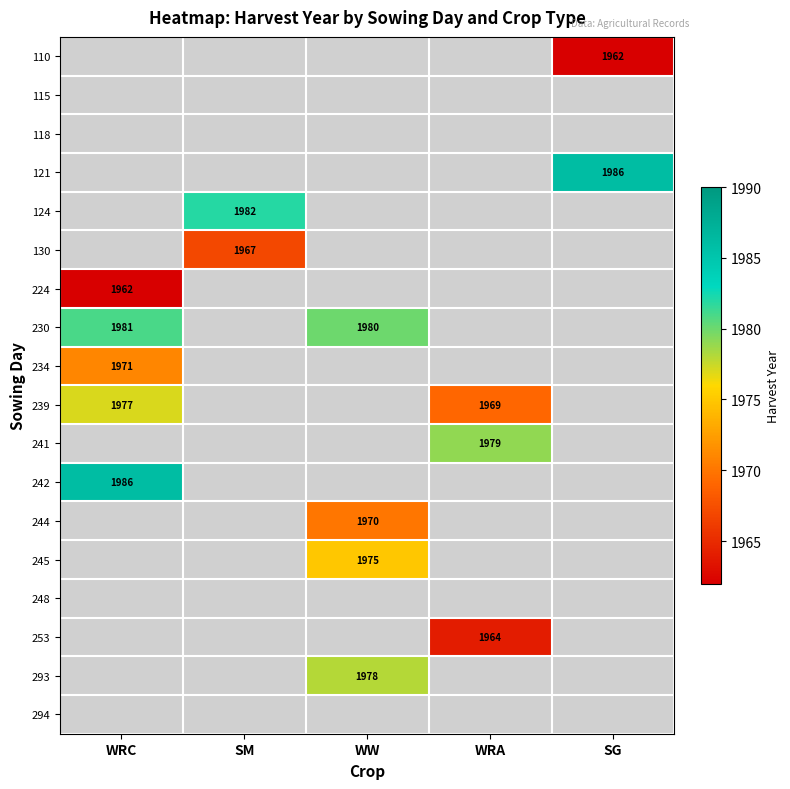

The 234 series shows 3113 at WRC. True or false?

False